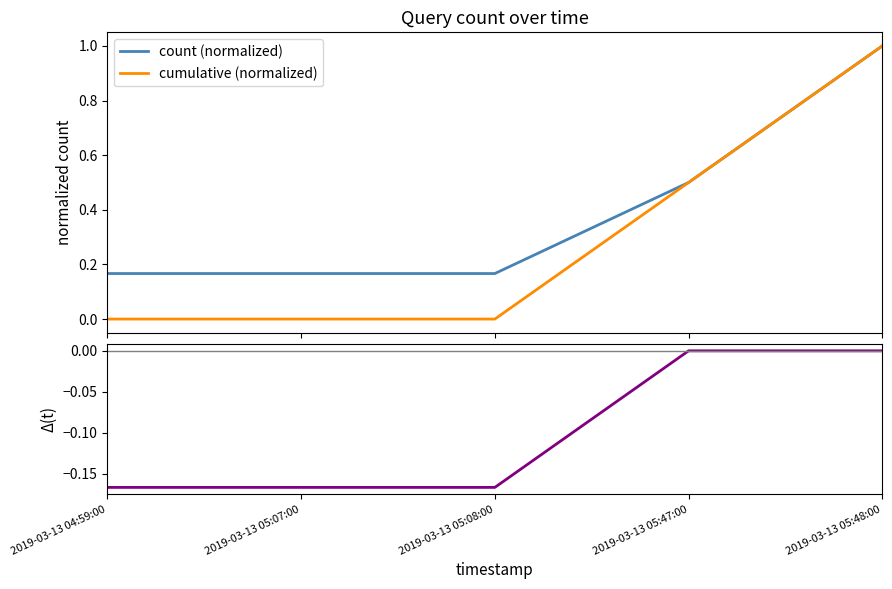

Count the number of data series in this chart.

3